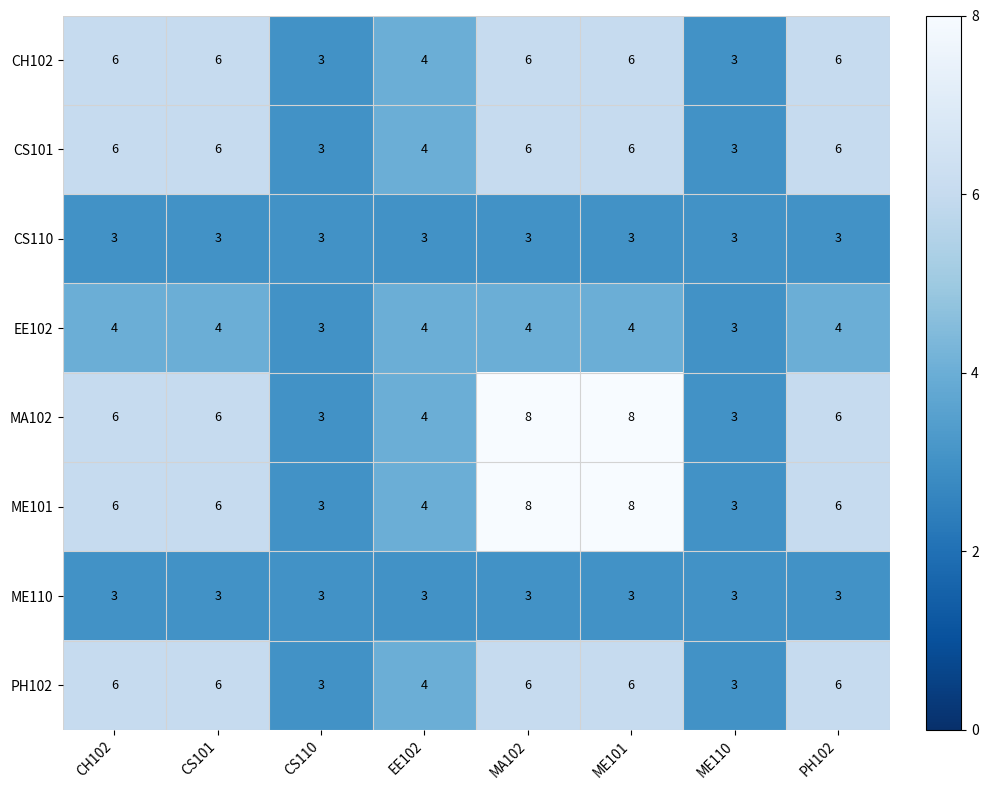

How many MA102 values are between 4 and 8?

6